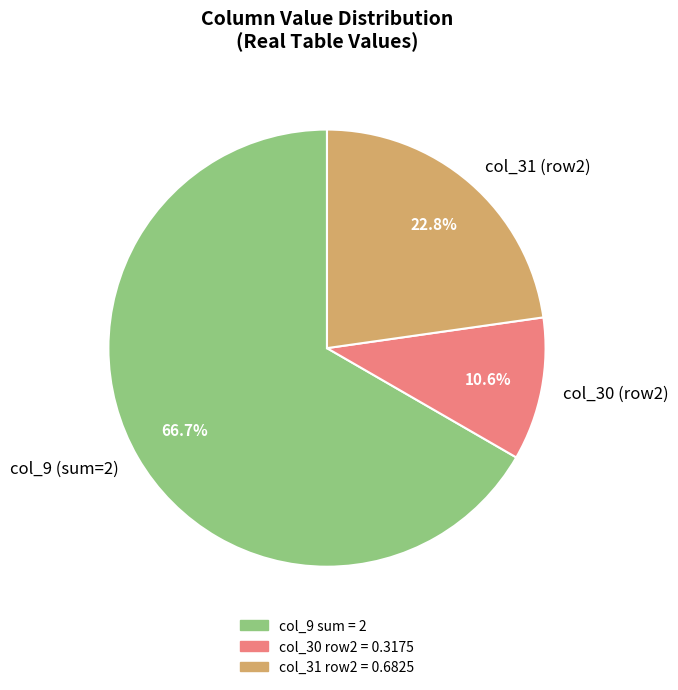

How many slices are in this pie chart?

3